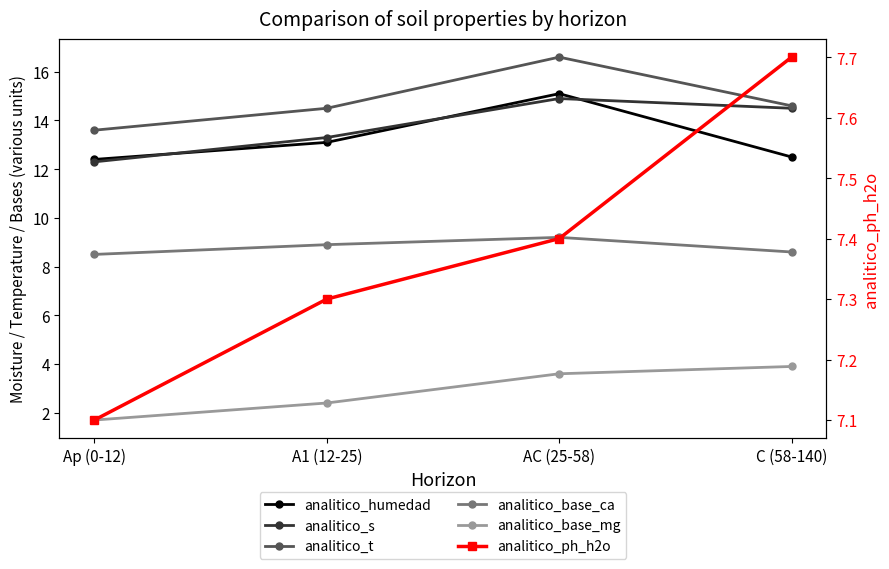

List the labels in order of analitico_s value, largest first.

AC (25-58), C (58-140), A1 (12-25), Ap (0-12)